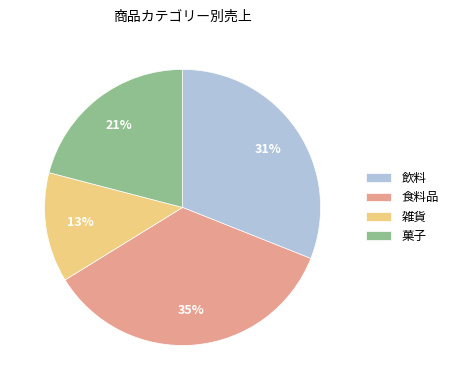

Combined, do 雑貨 and 飲料 account for over 50%?

No